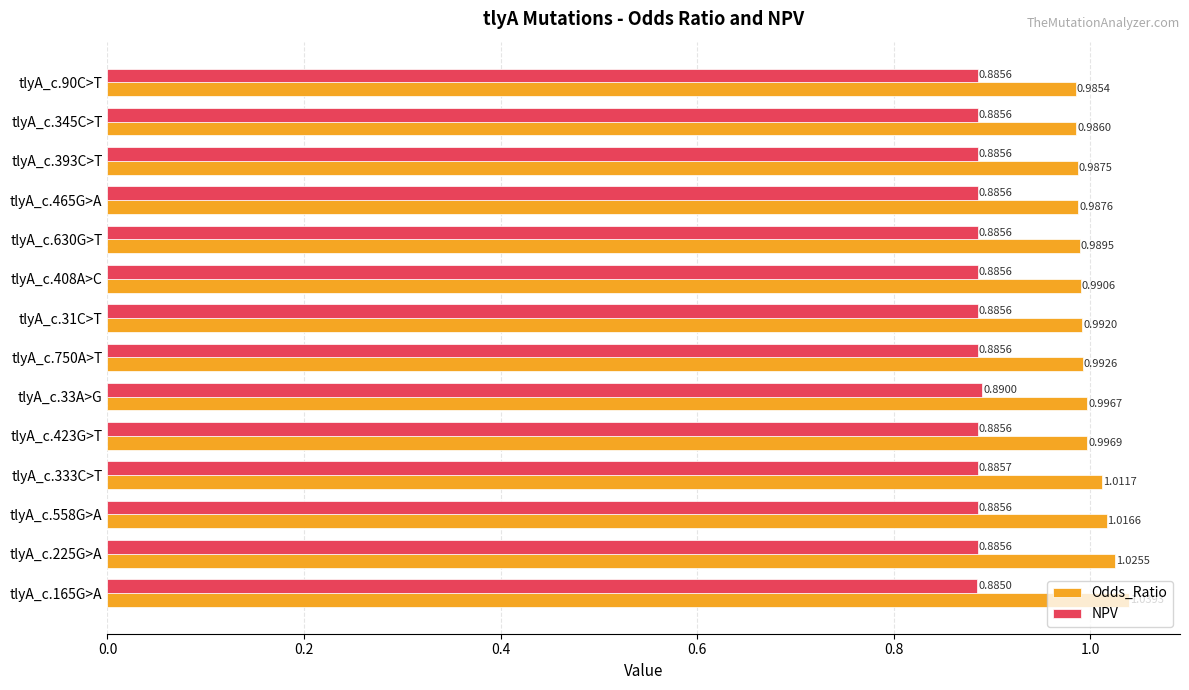

What are all the series names shown in the legend?

Odds_Ratio, NPV